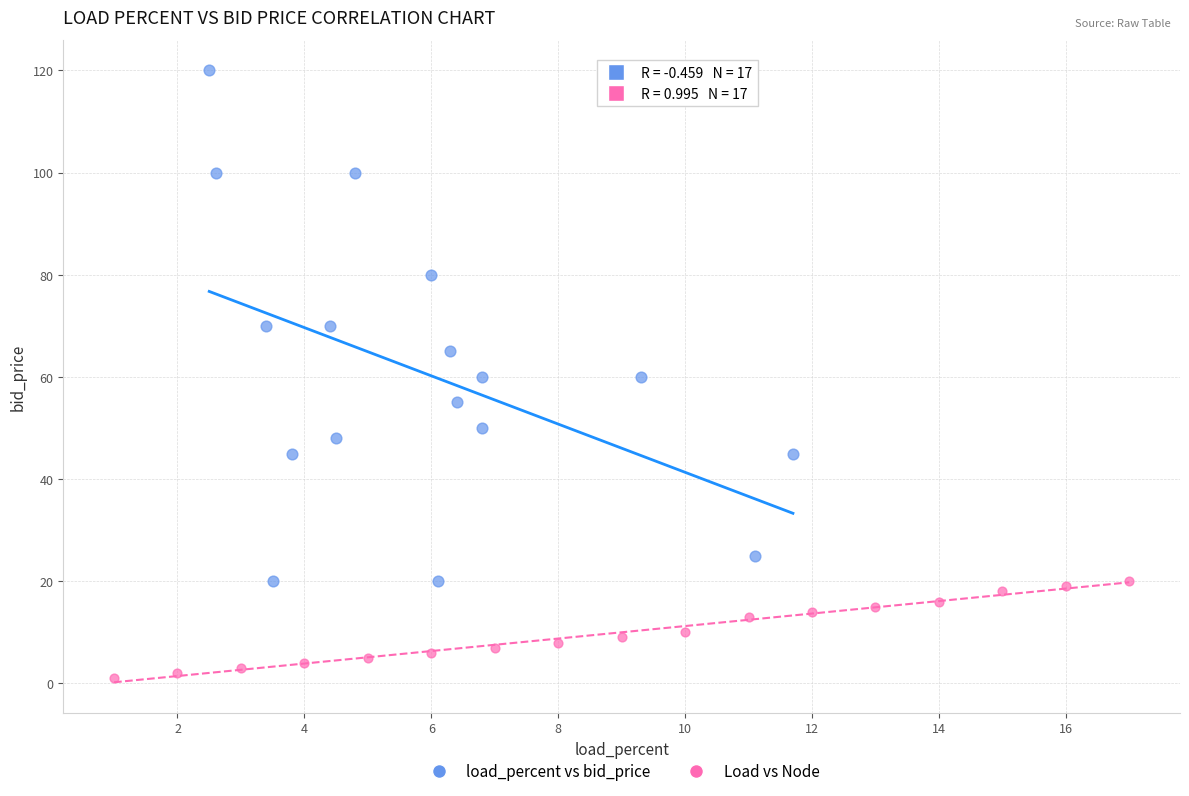

What are all the series names shown in the legend?

load_percent vs bid_price, Load vs Node